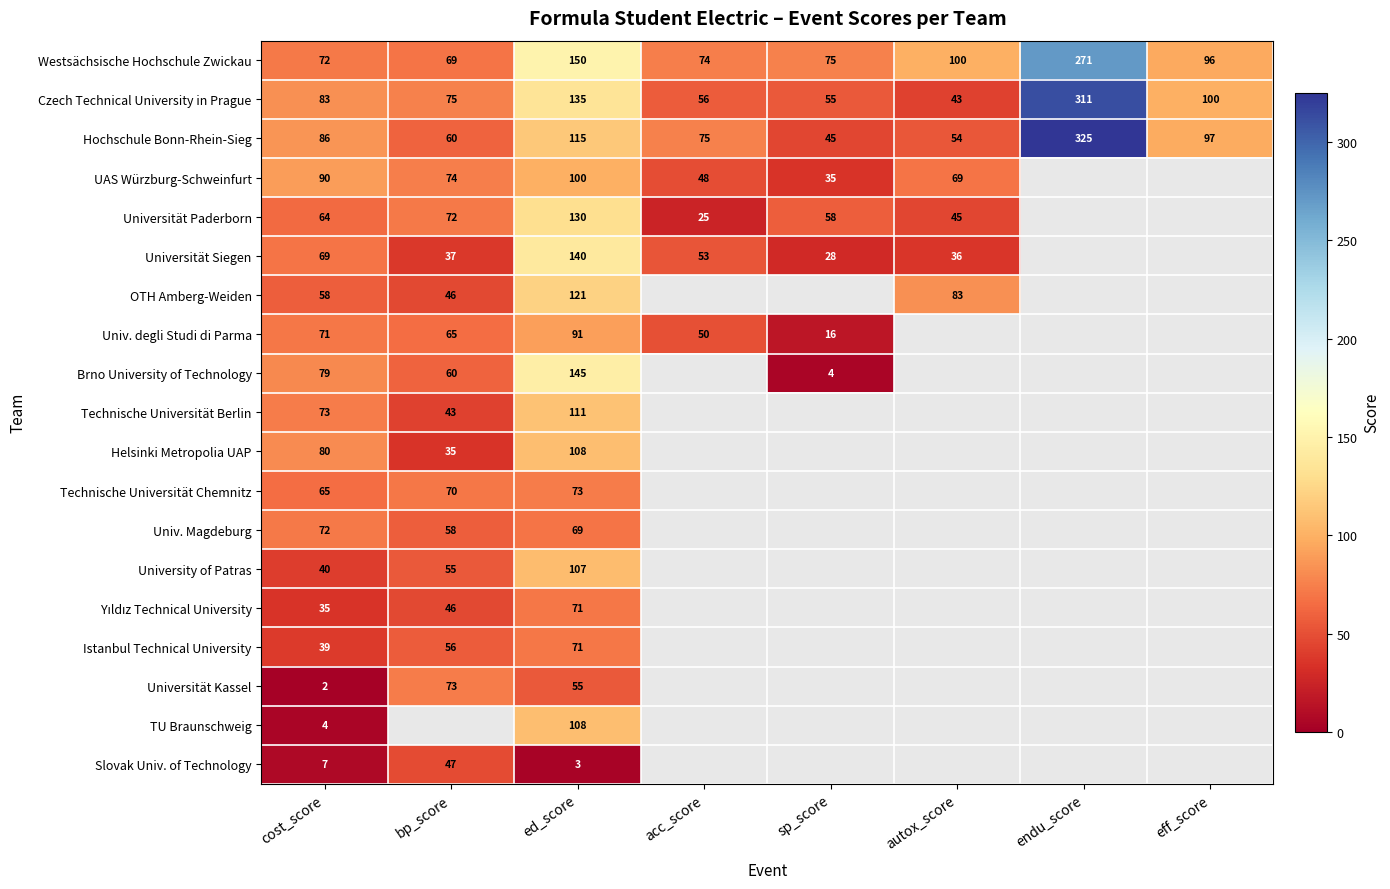

At which category does the chart reach its peak across all series?

endu_score